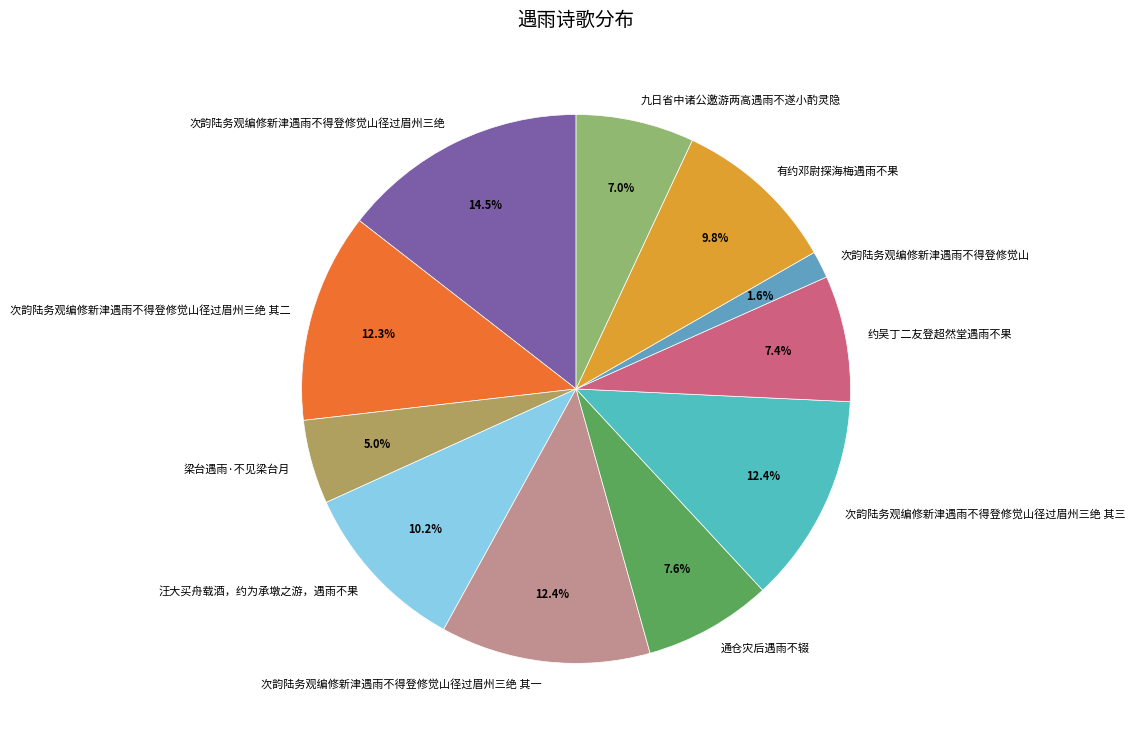

Between 汪大买舟载酒，约为承墩之游，遇雨不果 and 次韵陆务观编修新津遇雨不得登修觉山, which is larger?

汪大买舟载酒，约为承墩之游，遇雨不果